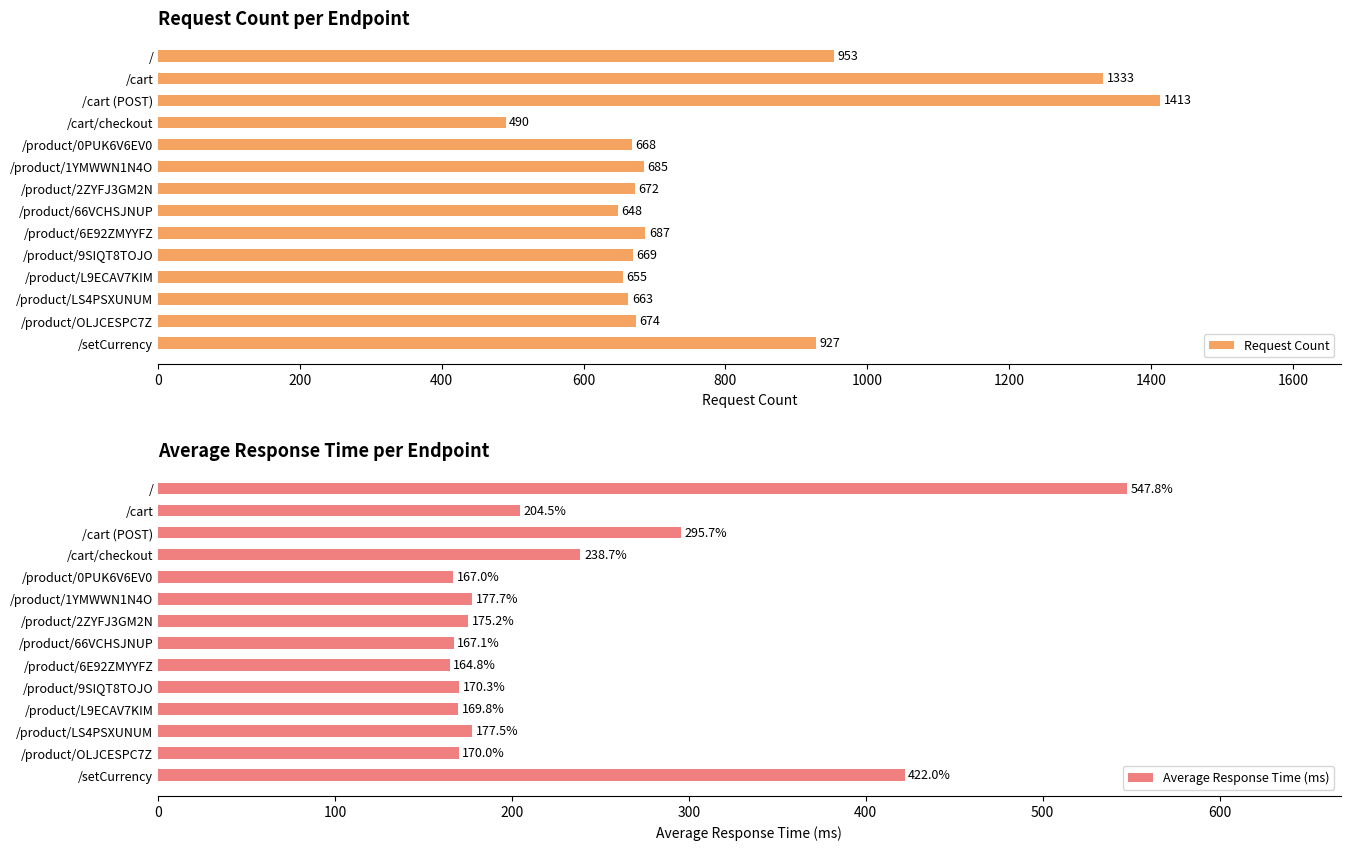

Reading right to left, what are all the values shown in this chart?

Request Count: 927.0	674.0	663.0	655.0	669.0	687.0	648.0	672.0	685.0	668.0	490.0	1413.0	1333.0	953.0
Average Response Time (ms): 422.0	170.0	177.5	169.8	170.3	164.8	167.1	175.2	177.7	167.0	238.7	295.7	204.5	547.8